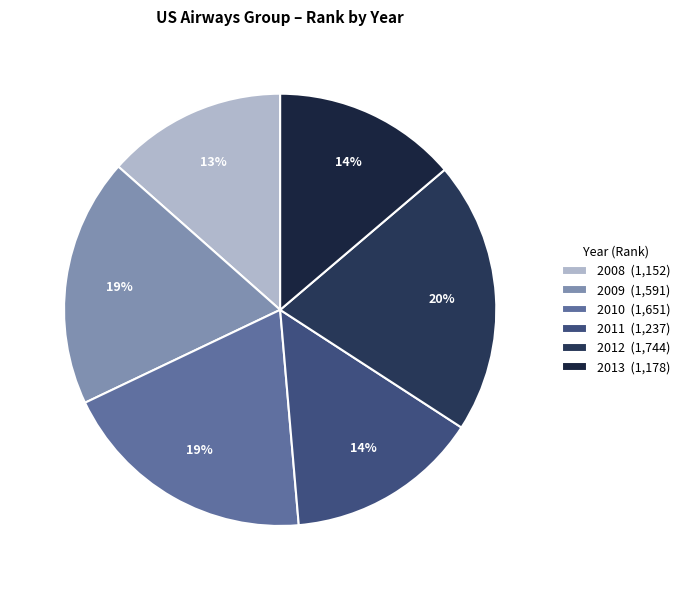

Is it true that 2010 is 19% of the pie?

True